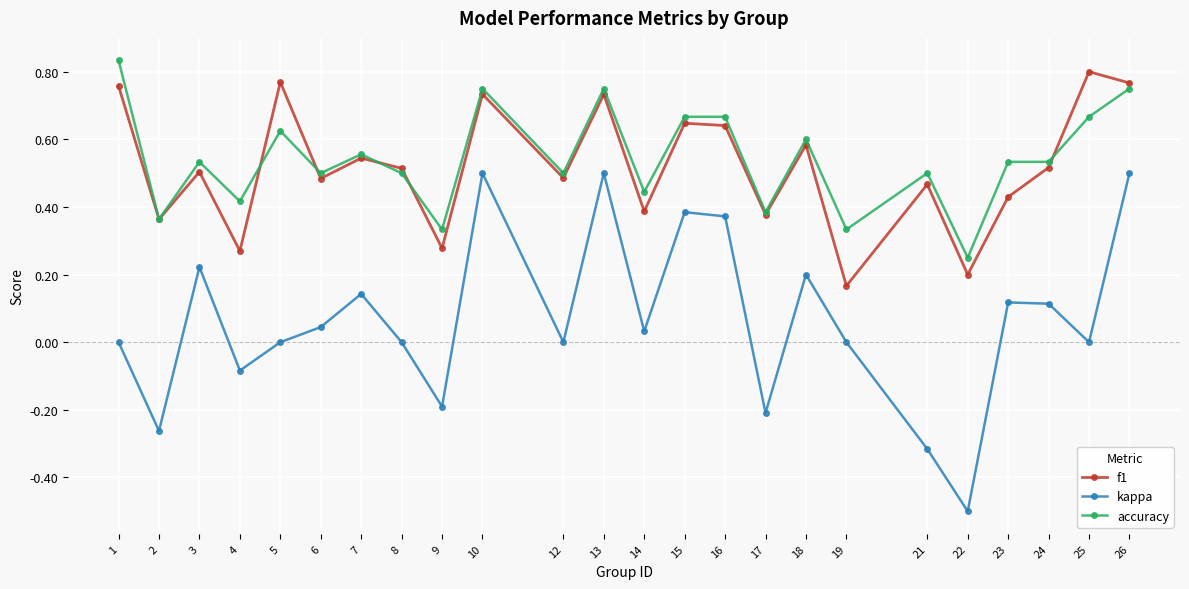

How many interior local valleys does the f1 series have?

9